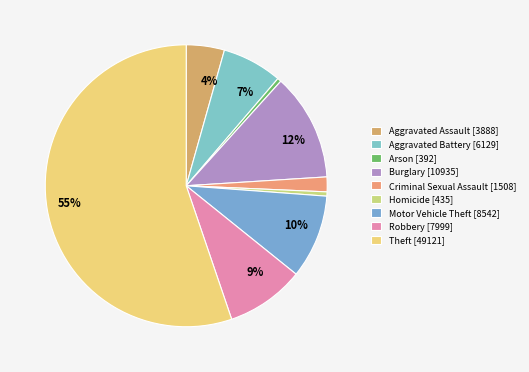

Does any single category account for the majority?

Yes